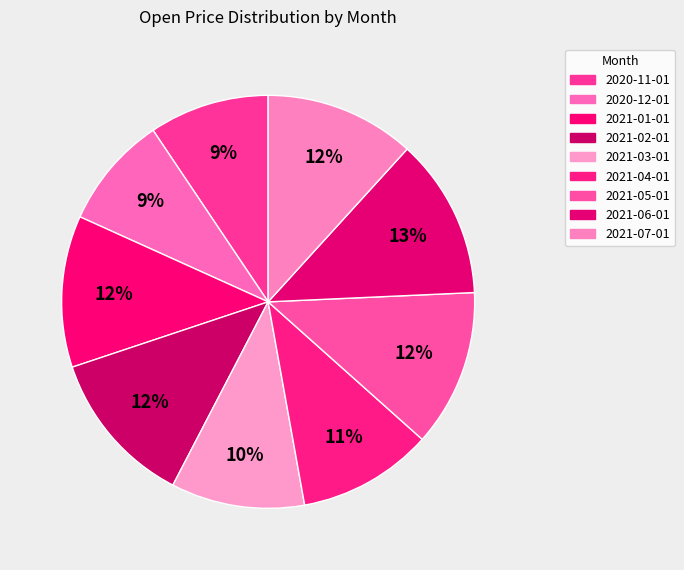

Count the number of slices in the pie.

9